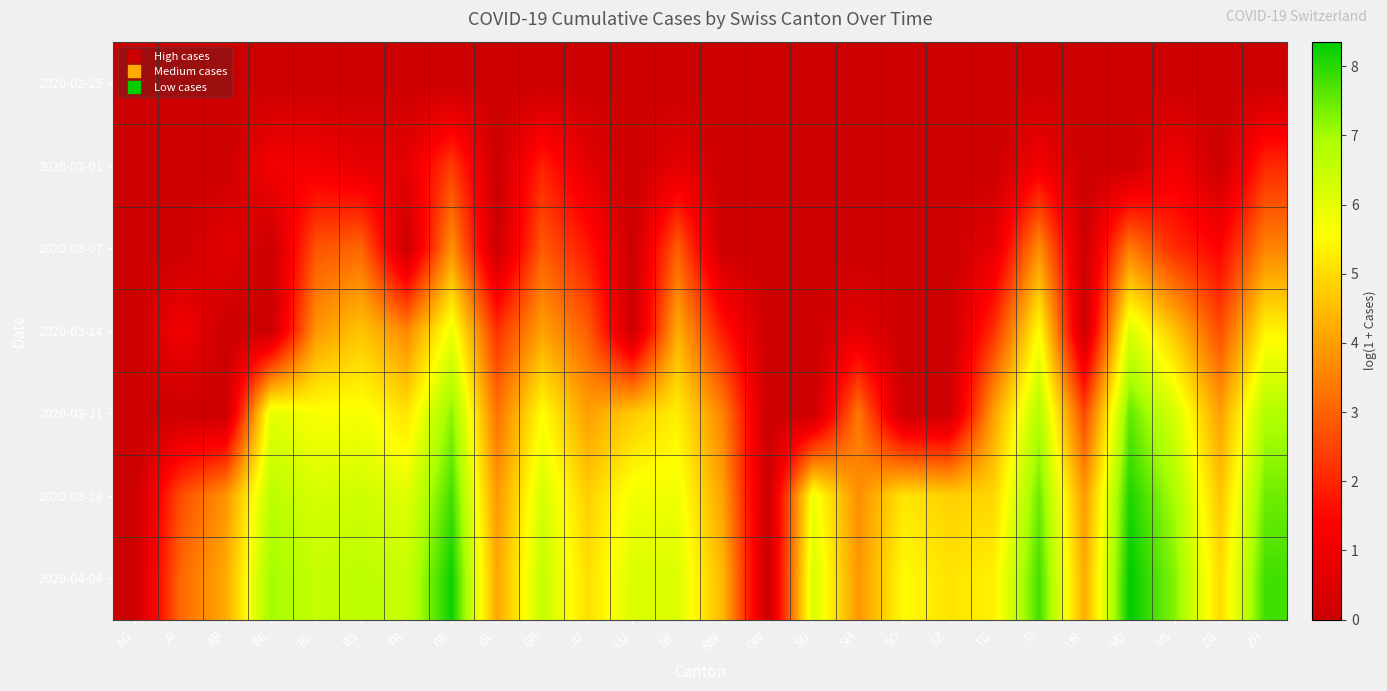

List the series in order of their peak value, highest first.

2020-04-04, 2020-03-28, 2020-03-21, 2020-03-14, 2020-03-07, 2020-03-01, 2020-02-25